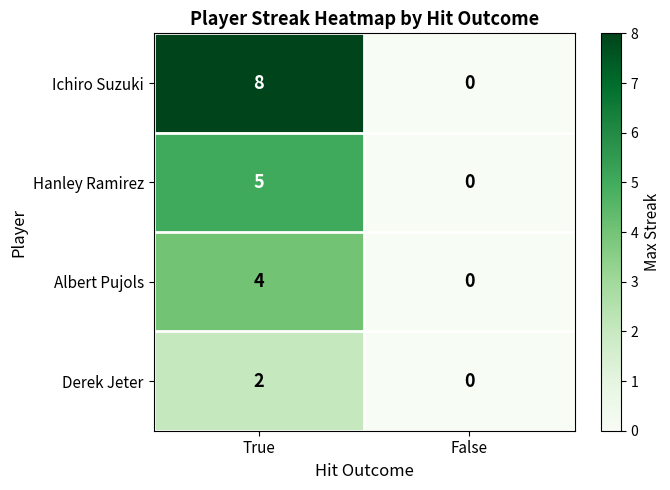

Reading right to left, what are all the values shown in this chart?

Ichiro Suzuki: 0	8
Hanley Ramirez: 0	5
Albert Pujols: 0	4
Derek Jeter: 0	2